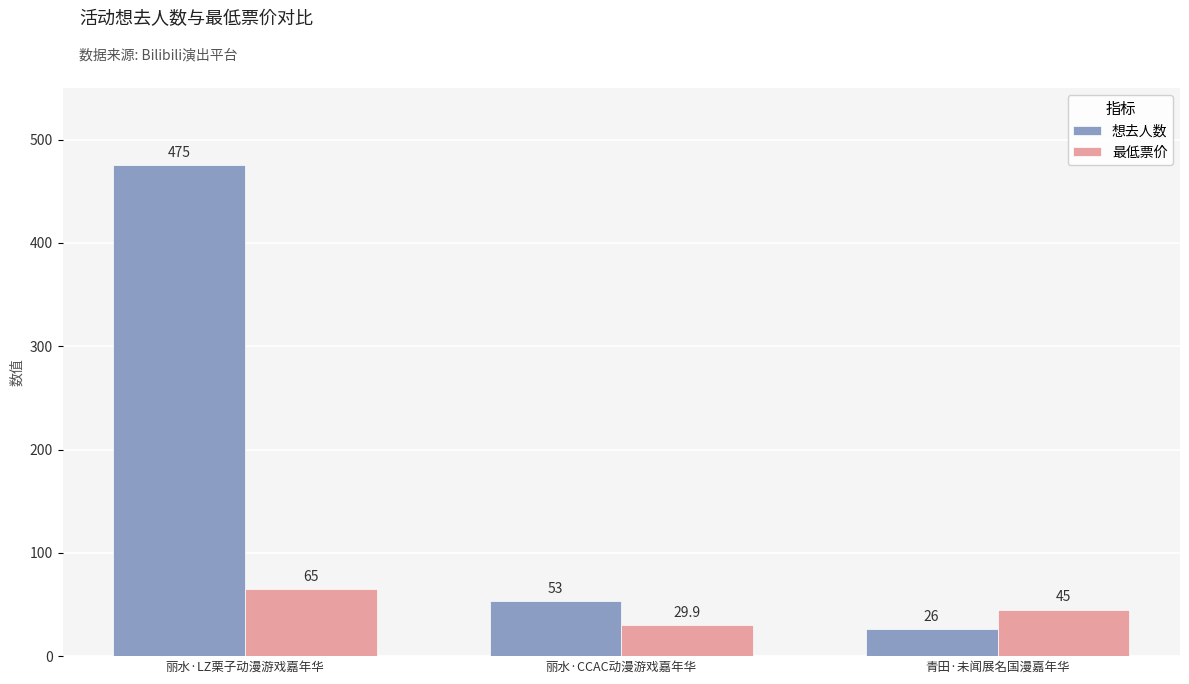

Which label corresponds to the smallest value in the chart?

青田·未闻展名国漫嘉年华